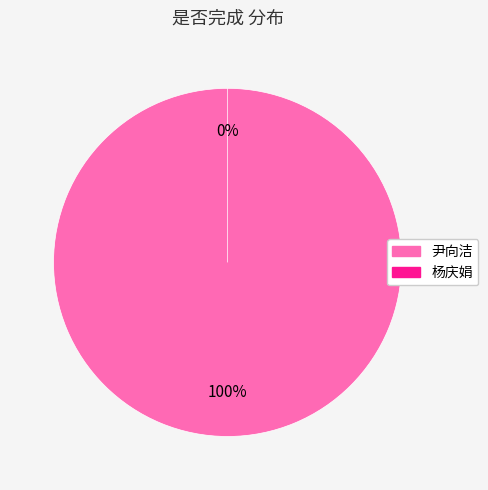

What is the smallest slice in the pie chart?

杨庆娟